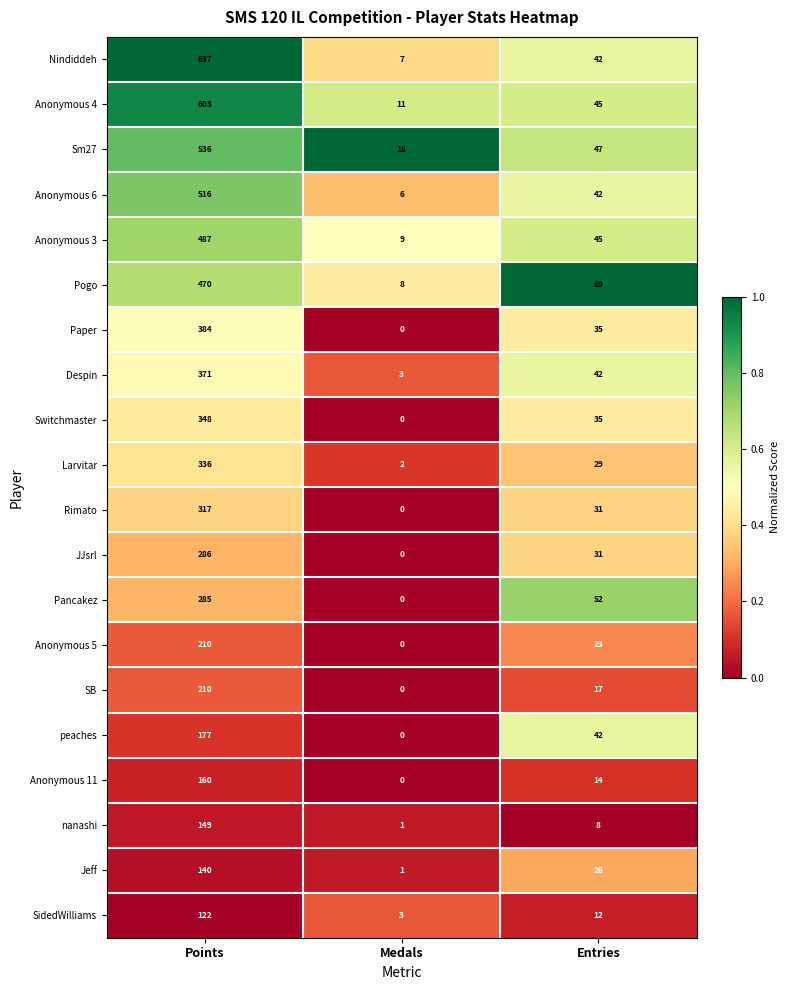

What is the sum of the Anonymous 5 values at Points and Entries?

233